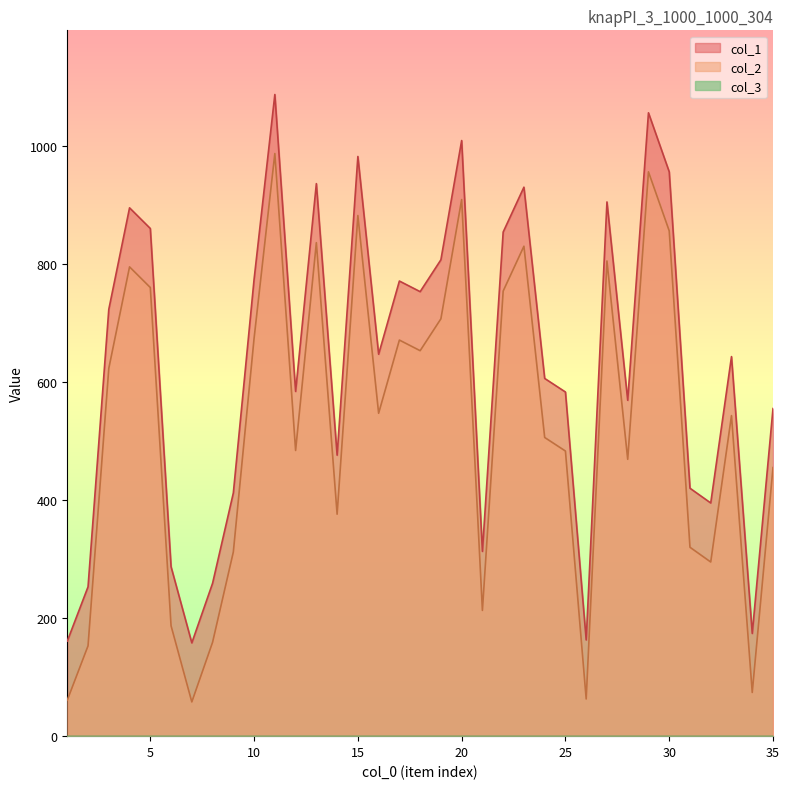

True or false: col_1 and col_2 cross at least once.

False